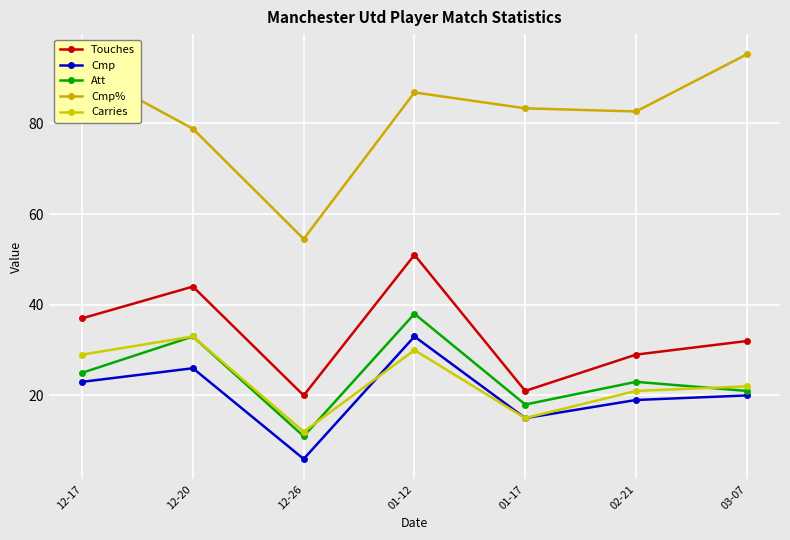

Is it true that Carries equals 7.1 at 12-20?

False